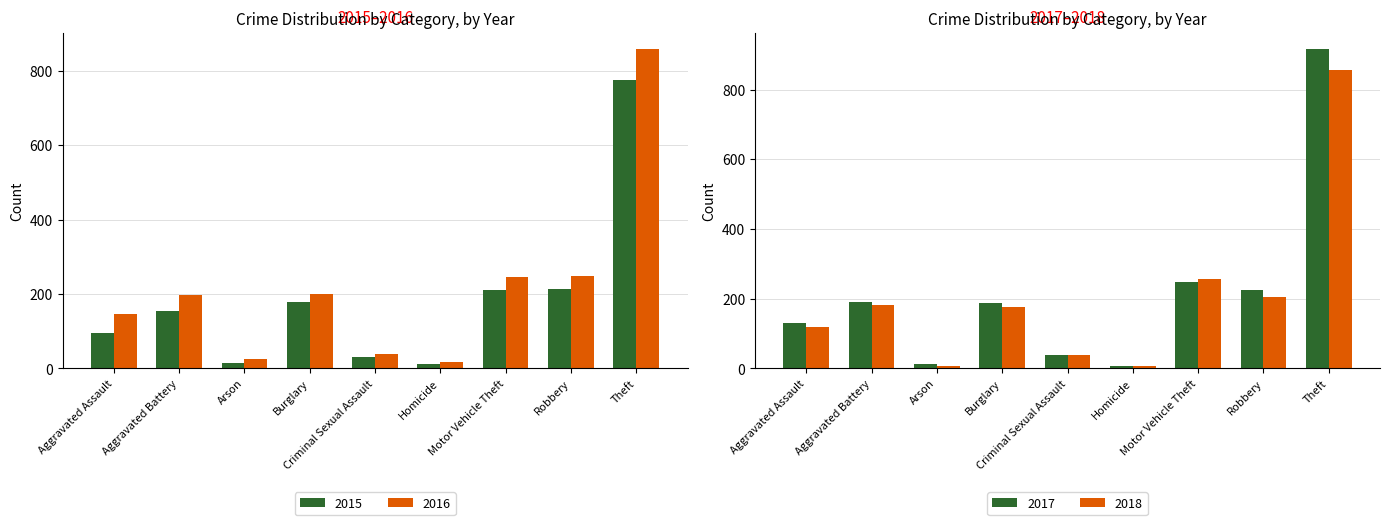

What is the maximum value for 2016?

858